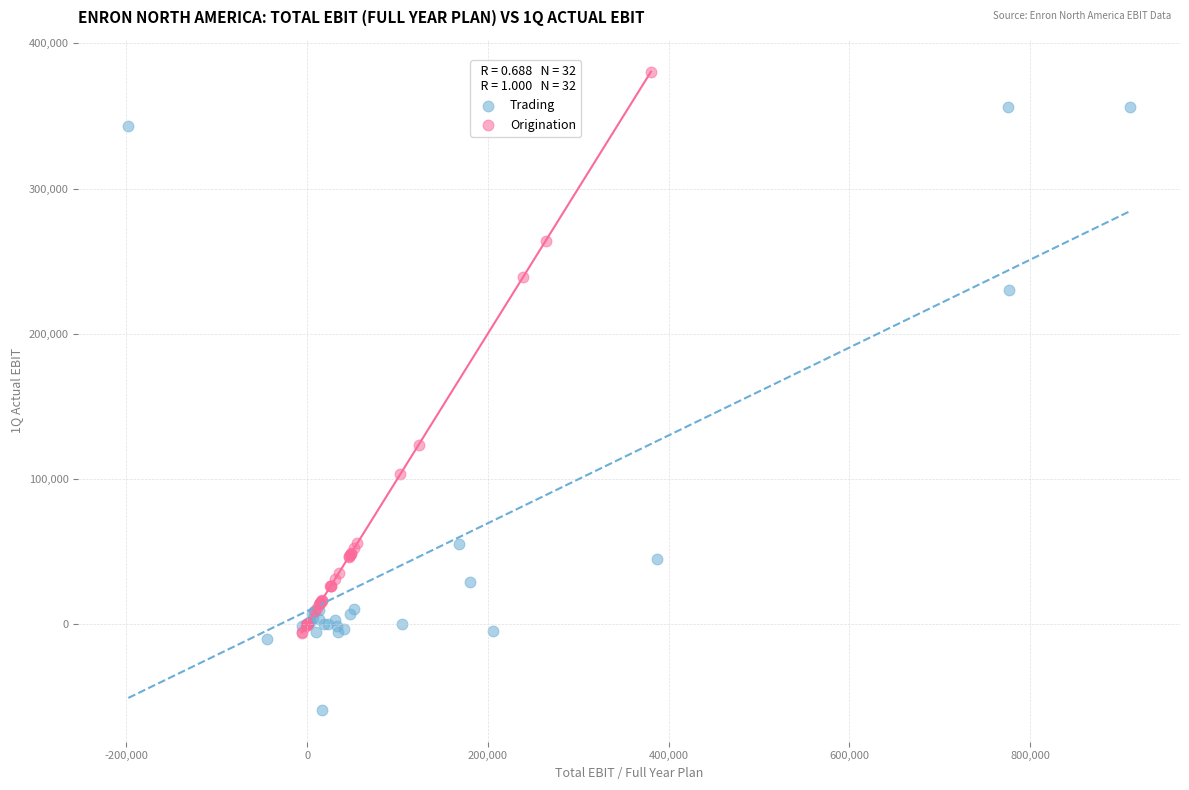

Which series reaches the minimum Y coordinate?

Trading